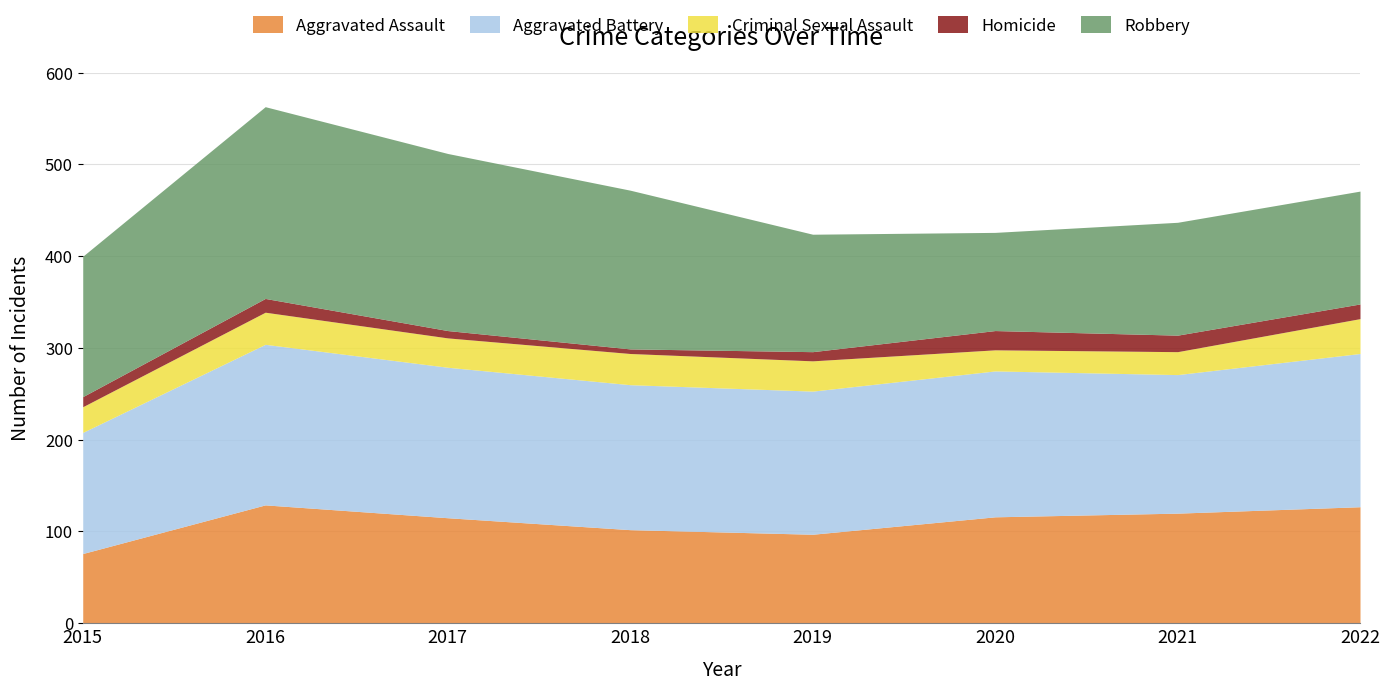

At which category does the chart reach its minimum across all series?

2018